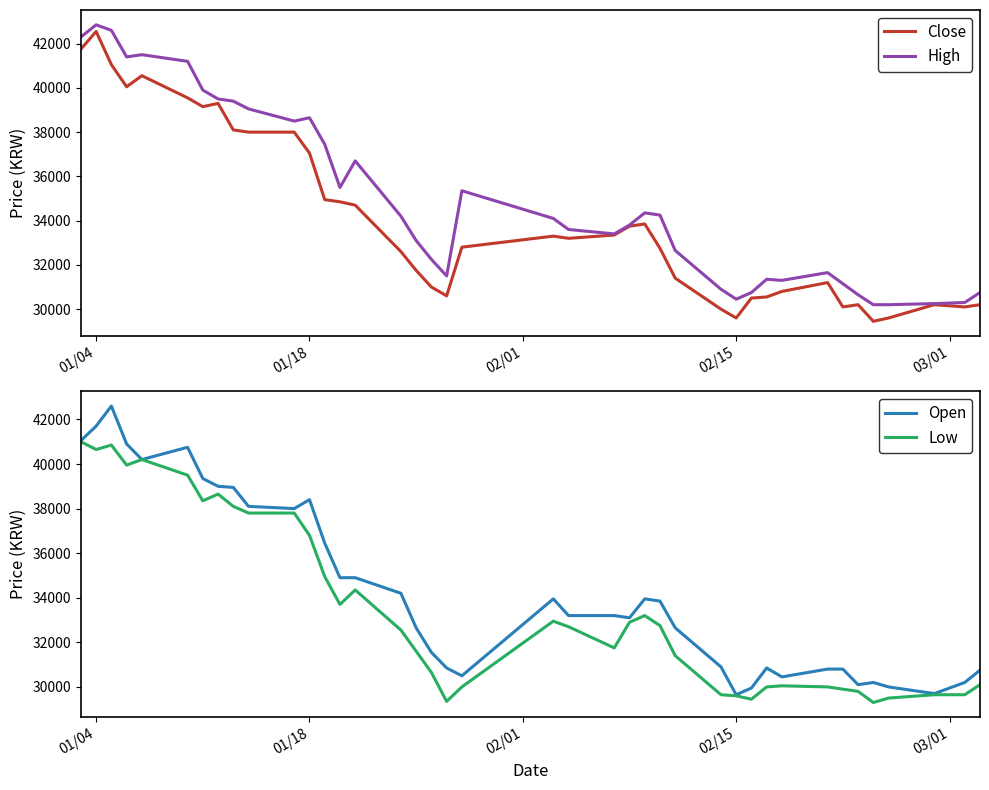

List the series in order of their overall mean, highest first.

High, Open, Close, Low